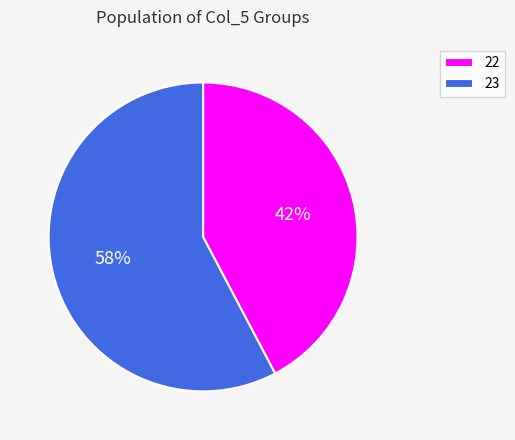

Is it true that 23 is 58% of the pie?

True